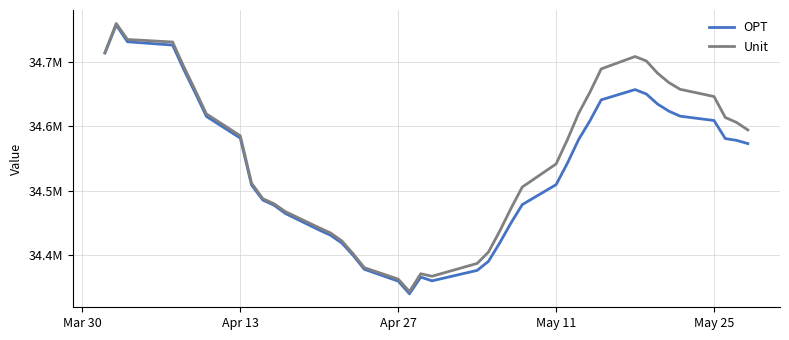

Is this an area chart (filled region under the line)?

No